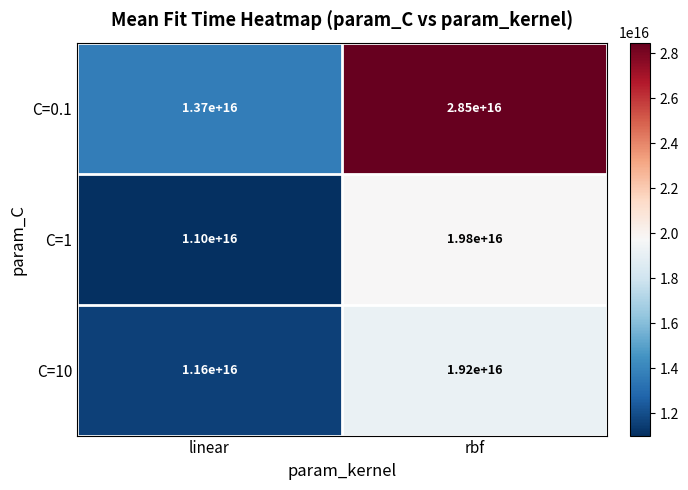

The value of C=0.1 at linear is 23436181994808844. True or false?

False